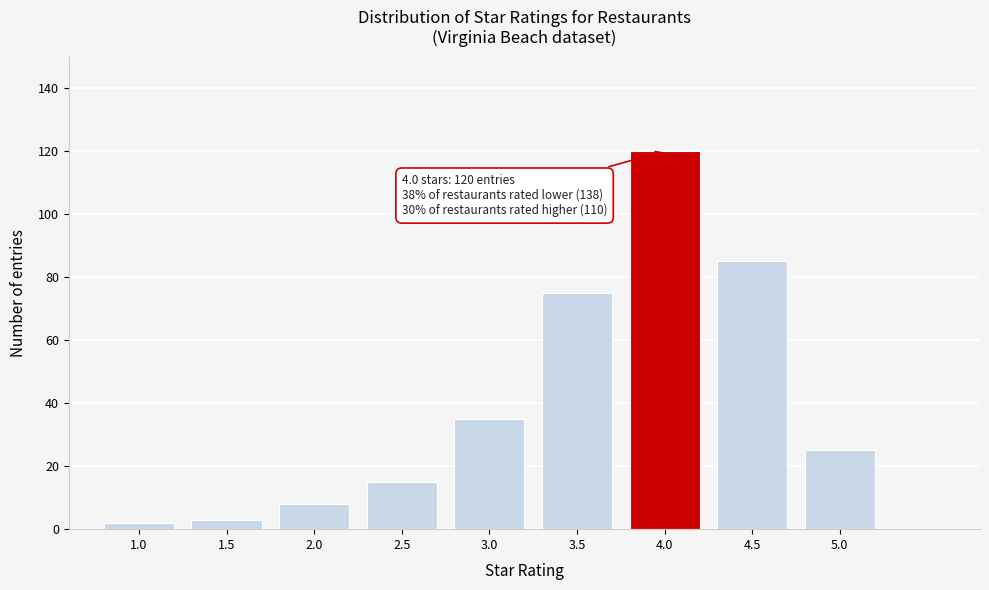

Reading right to left, extract all data points from this chart.

25	85	120	75	35	15	8	3	2